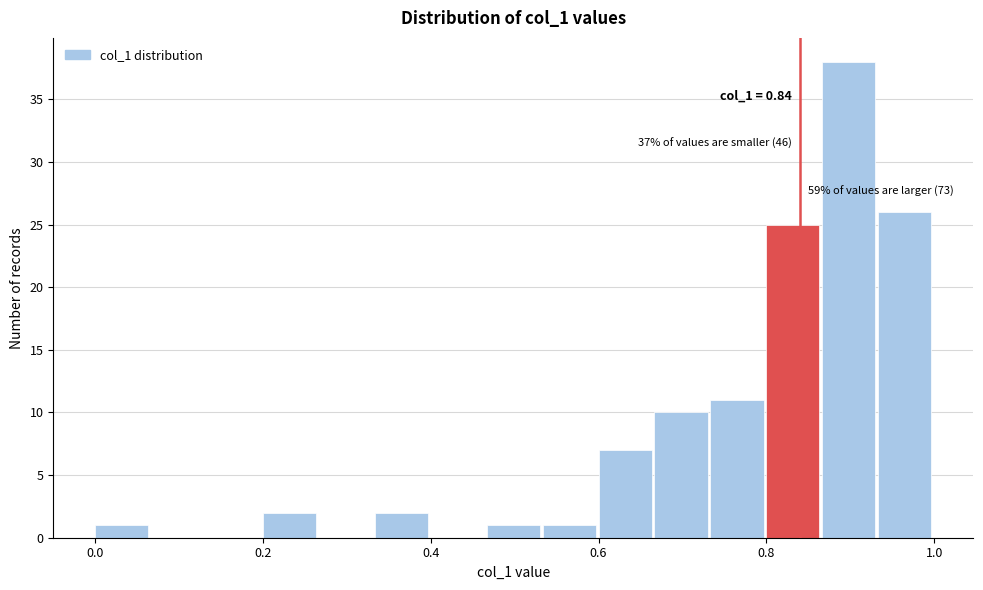

Around what value on the x-axis is the tallest bar? Give the approximate position of its centre, as read against the axis.

0.90